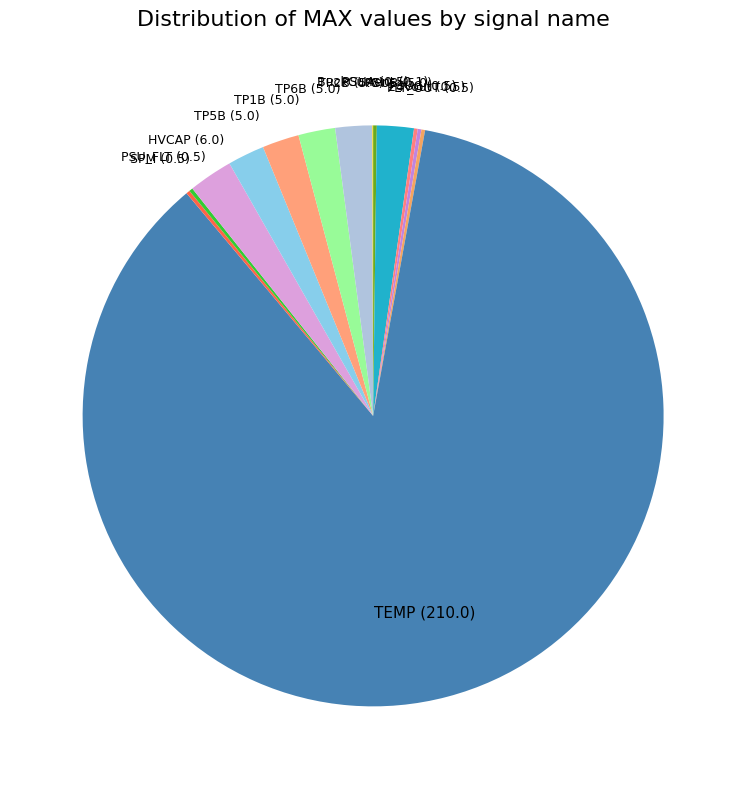

What is the largest slice in the pie chart?

TEMP